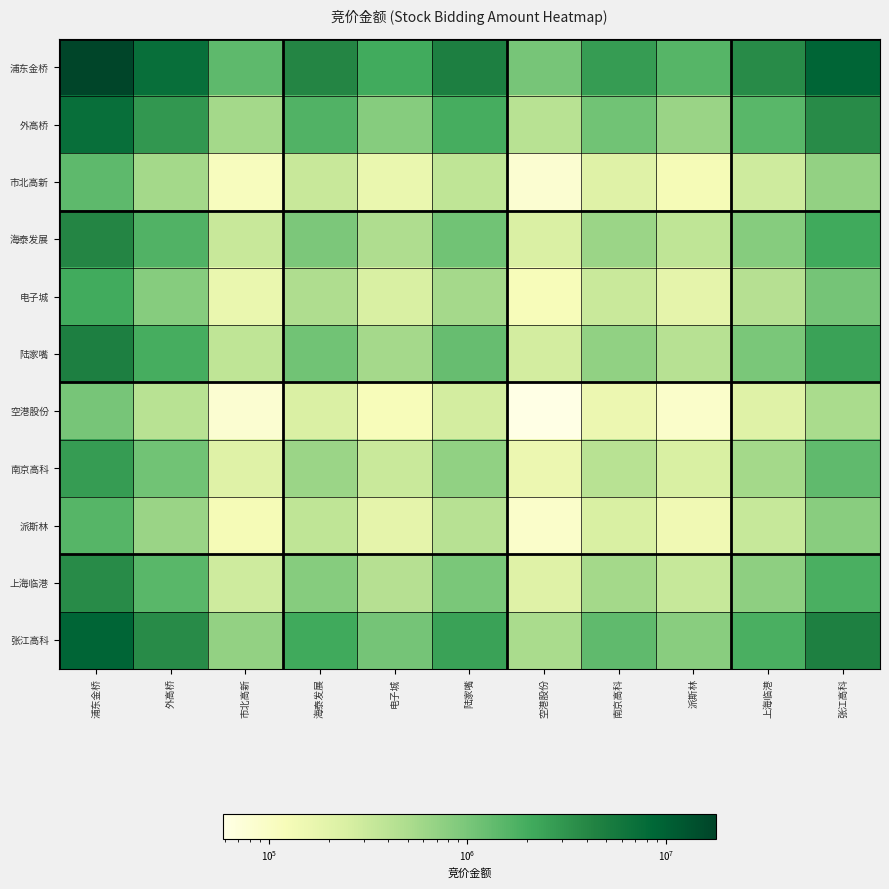

Which series has the widest spread of values?

浦东金桥